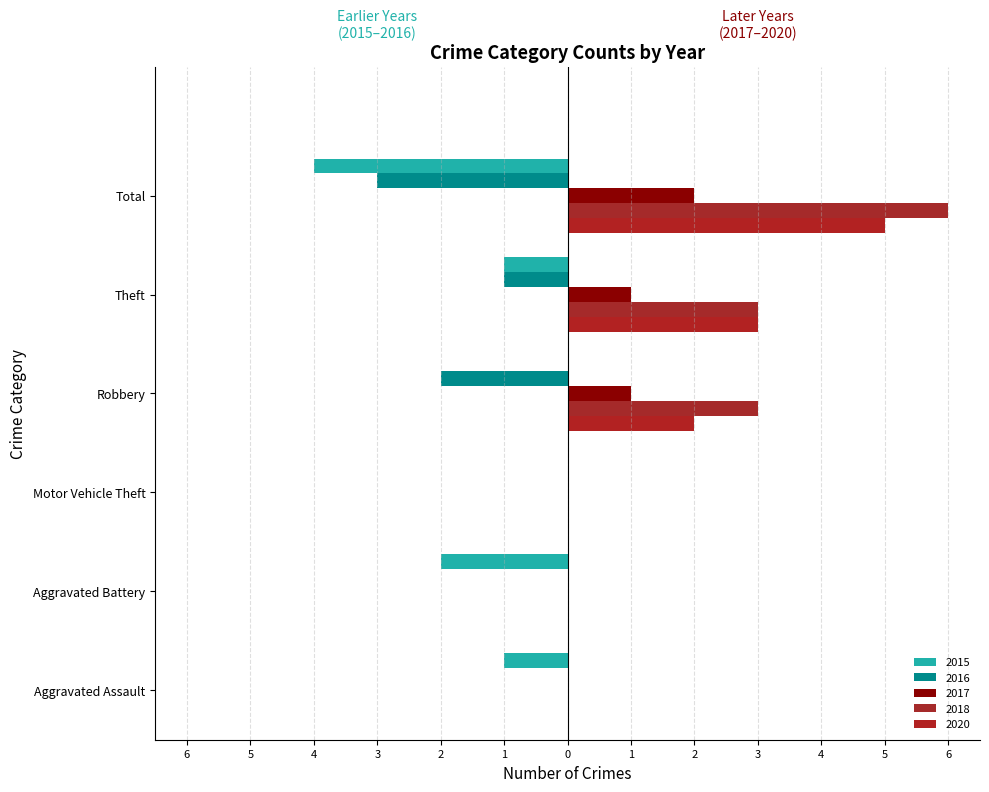

At Total, list the series in order from largest to smallest.

2018, 2020, 2017, 2016, 2015